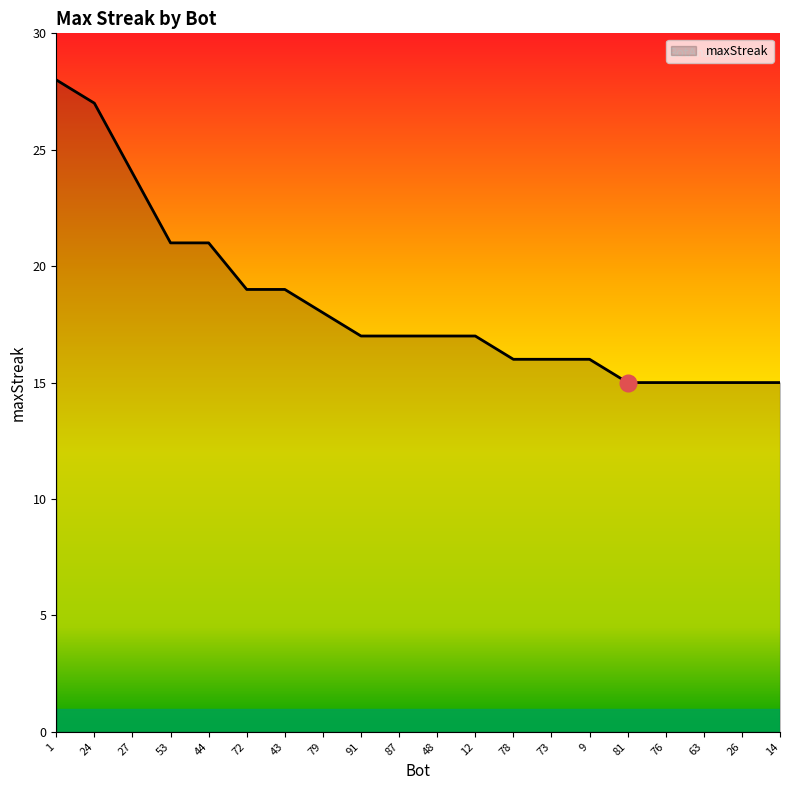

Is it true that the value at 48 is 7?

False